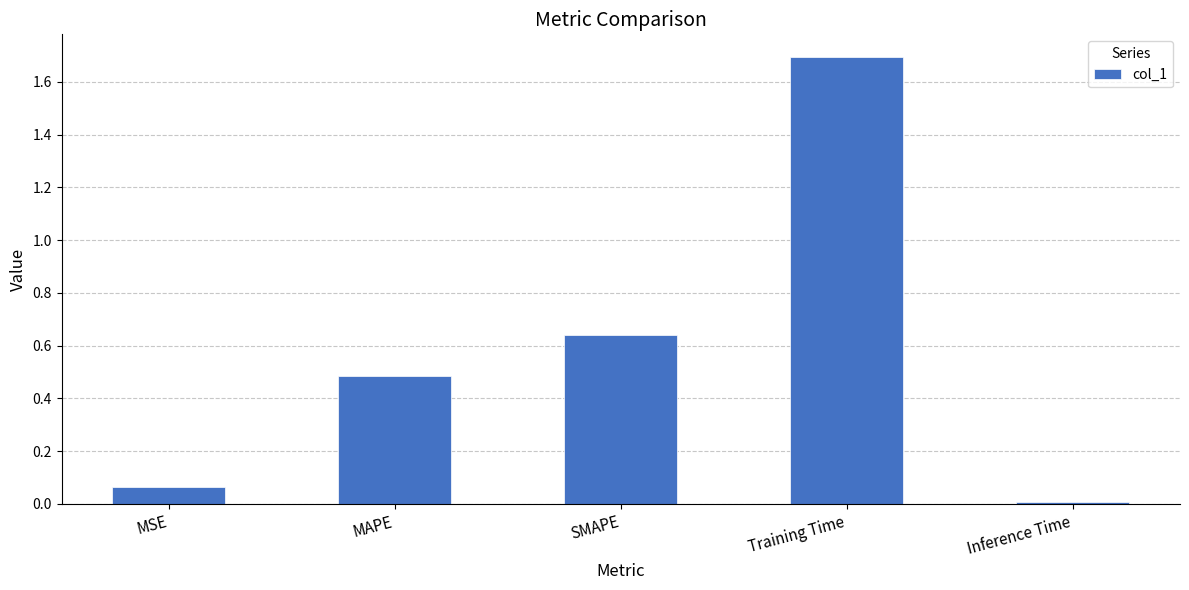

What is the difference between the values at MAPE and MSE?

0.4